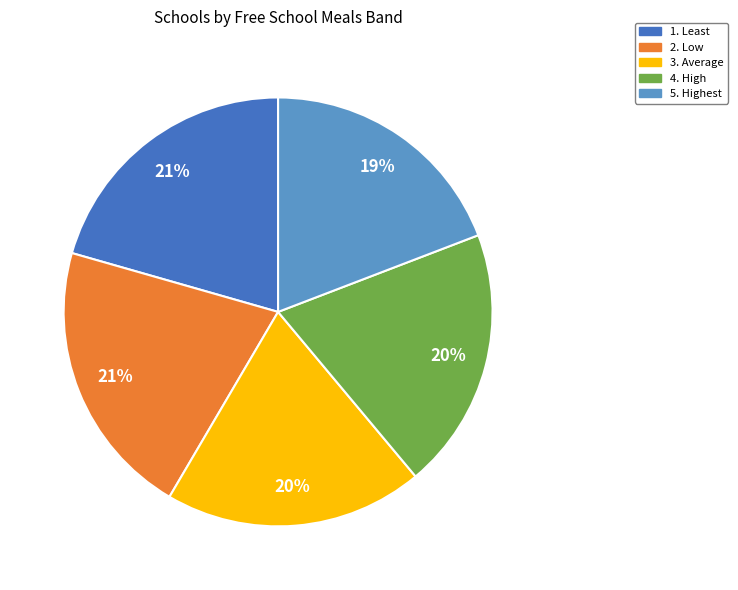

Combined, do 2. Low and 1. Least account for over 50%?

No